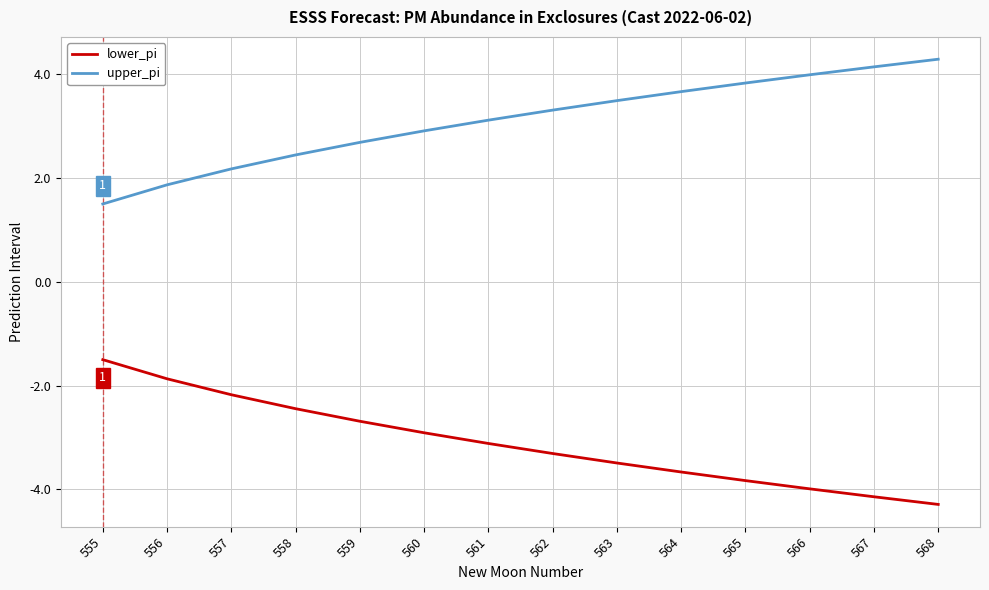

Reading left to right, extract all data points from this chart.

lower_pi: -1.5	-1.9	-2.2	-2.4	-2.7	-2.9	-3.1	-3.3	-3.5	-3.7	-3.8	-4.0	-4.1	-4.3
upper_pi: 1.5	1.9	2.2	2.4	2.7	2.9	3.1	3.3	3.5	3.7	3.8	4.0	4.1	4.3